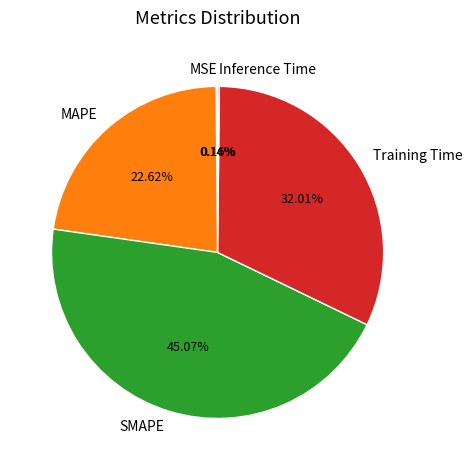

The Training Time slice represents 45% of the pie. True or false?

False